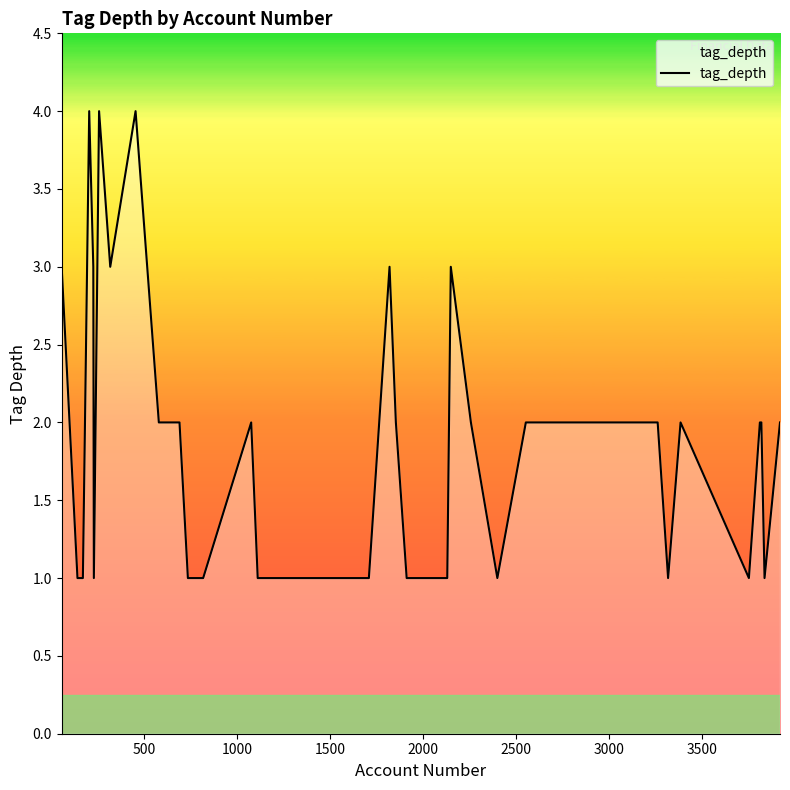

What is the difference between the maximum and minimum values?

3